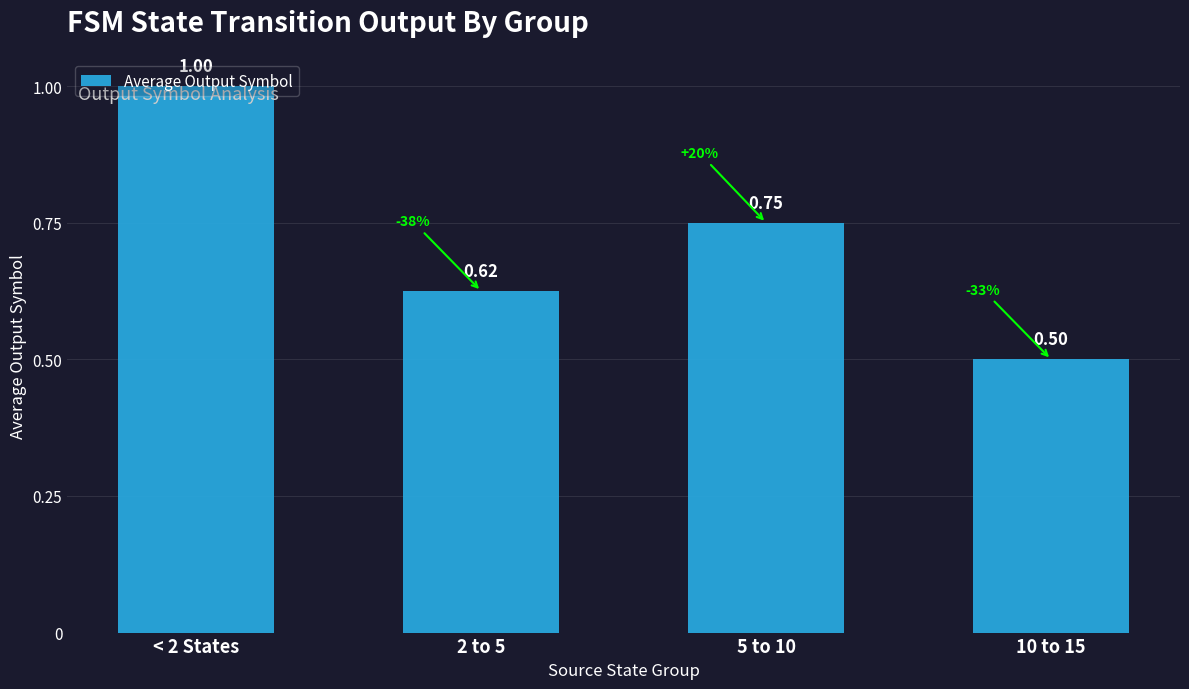

What is the difference between the maximum and minimum values?

0.5